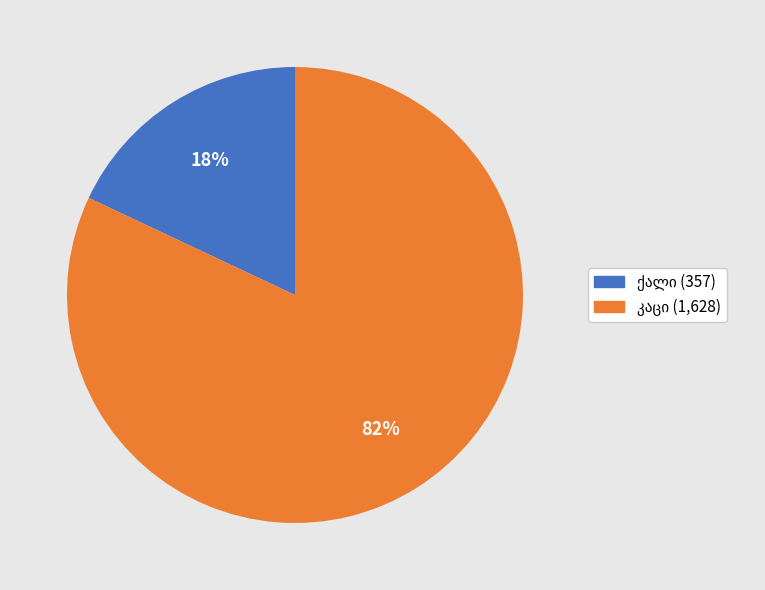

Is there any slice that represents more than half of the pie?

Yes